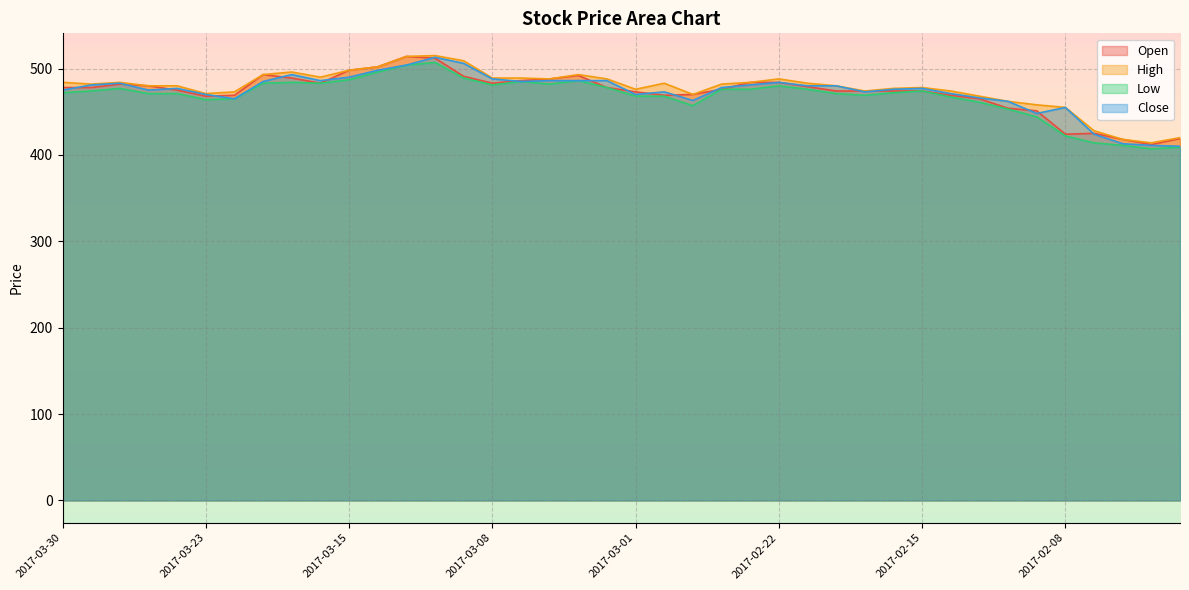

Reading right to left, extract all data points from this chart.

Open: 2017-02-02=419	2017-02-03=412	2017-02-06=418	2017-02-07=425	2017-02-08=424	2017-02-09=451	2017-02-10=454	2017-02-13=465	2017-02-14=469	2017-02-15=474	2017-02-16=474	2017-02-17=474	2017-02-20=474	2017-02-21=479	2017-02-22=484	2017-02-23=484	2017-02-24=476	2017-02-27=470	2017-02-28=469	2017-03-01=473	2017-03-02=478	2017-03-03=492	2017-03-06=488	2017-03-07=486	2017-03-08=483	2017-03-09=491	2017-03-10=512	2017-03-13=514	2017-03-14=502	2017-03-15=498	2017-03-16=483	2017-03-17=489	2017-03-21=493	2017-03-22=469	2017-03-23=468	2017-03-24=475	2017-03-27=480	2017-03-28=482	2017-03-29=478	2017-03-30=478
High: 2017-02-02=420	2017-02-03=414	2017-02-06=418	2017-02-07=428	2017-02-08=455	2017-02-09=458	2017-02-10=462	2017-02-13=468	2017-02-14=474	2017-02-15=478	2017-02-16=477	2017-02-17=474	2017-02-20=480	2017-02-21=483	2017-02-22=488	2017-02-23=484	2017-02-24=482	2017-02-27=470	2017-02-28=483	2017-03-01=476	2017-03-02=488	2017-03-03=493	2017-03-06=488	2017-03-07=489	2017-03-08=489	2017-03-09=509	2017-03-10=515	2017-03-13=514	2017-03-14=502	2017-03-15=498	2017-03-16=490	2017-03-17=496	2017-03-21=493	2017-03-22=473	2017-03-23=471	2017-03-24=480	2017-03-27=480	2017-03-28=484	2017-03-29=482	2017-03-30=484
Low: 2017-02-02=409	2017-02-03=407	2017-02-06=411	2017-02-07=414	2017-02-08=422	2017-02-09=444	2017-02-10=453	2017-02-13=461	2017-02-14=467	2017-02-15=474	2017-02-16=472	2017-02-17=469	2017-02-20=471	2017-02-21=476	2017-02-22=480	2017-02-23=476	2017-02-24=476	2017-02-27=457	2017-02-28=468	2017-03-01=468	2017-03-02=478	2017-03-03=486	2017-03-06=482	2017-03-07=485	2017-03-08=481	2017-03-09=489	2017-03-10=507	2017-03-13=504	2017-03-14=496	2017-03-15=487	2017-03-16=483	2017-03-17=484	2017-03-21=483	2017-03-22=465	2017-03-23=464	2017-03-24=471	2017-03-27=471	2017-03-28=477	2017-03-29=474	2017-03-30=472
Close: 2017-02-02=410	2017-02-03=411	2017-02-06=413	2017-02-07=424	2017-02-08=455	2017-02-09=448	2017-02-10=462	2017-02-13=466	2017-02-14=471	2017-02-15=477	2017-02-16=476	2017-02-17=473	2017-02-20=480	2017-02-21=480	2017-02-22=484	2017-02-23=481	2017-02-24=478	2017-02-27=463	2017-02-28=473	2017-03-01=470	2017-03-02=486	2017-03-03=486	2017-03-06=486	2017-03-07=485	2017-03-08=488	2017-03-09=506	2017-03-10=513	2017-03-13=504	2017-03-14=498	2017-03-15=490	2017-03-16=486	2017-03-17=493	2017-03-21=485	2017-03-22=465	2017-03-23=470	2017-03-24=477	2017-03-27=475	2017-03-28=483	2017-03-29=481	2017-03-30=475